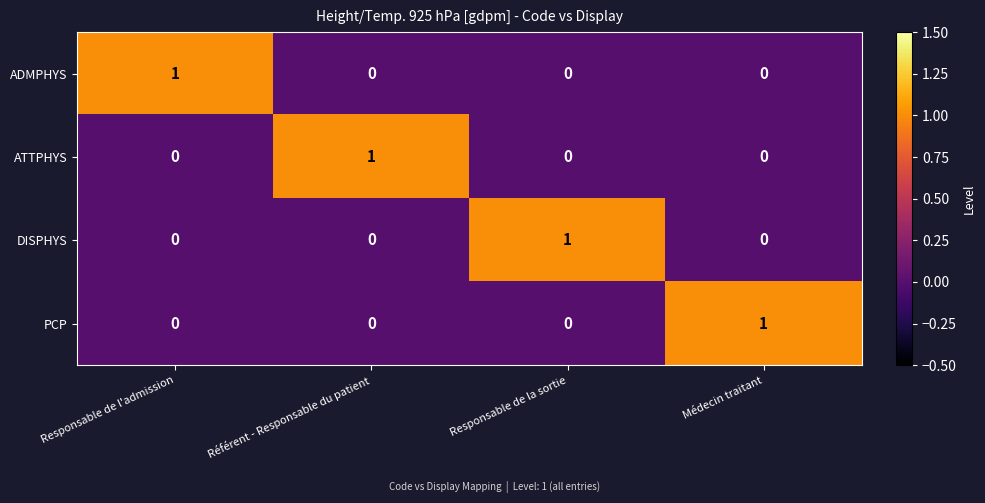

How many ATTPHYS values are between 0 and 1?

4